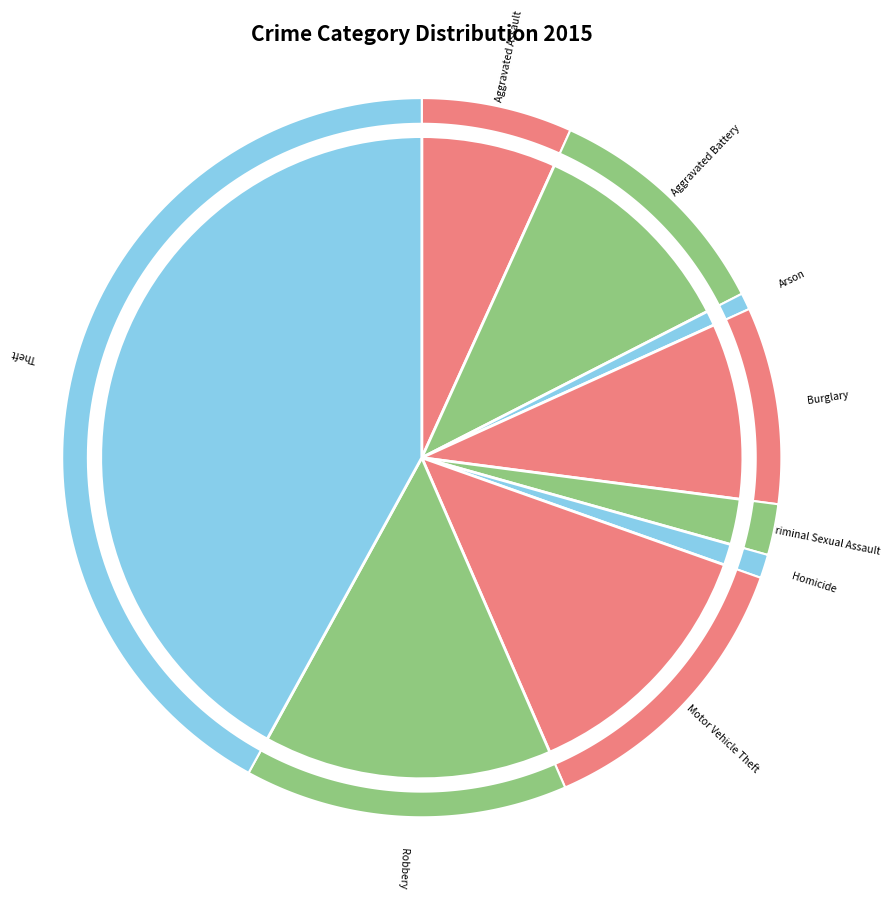

Is the sum of Aggravated Assault and Aggravated Battery greater than half?

No